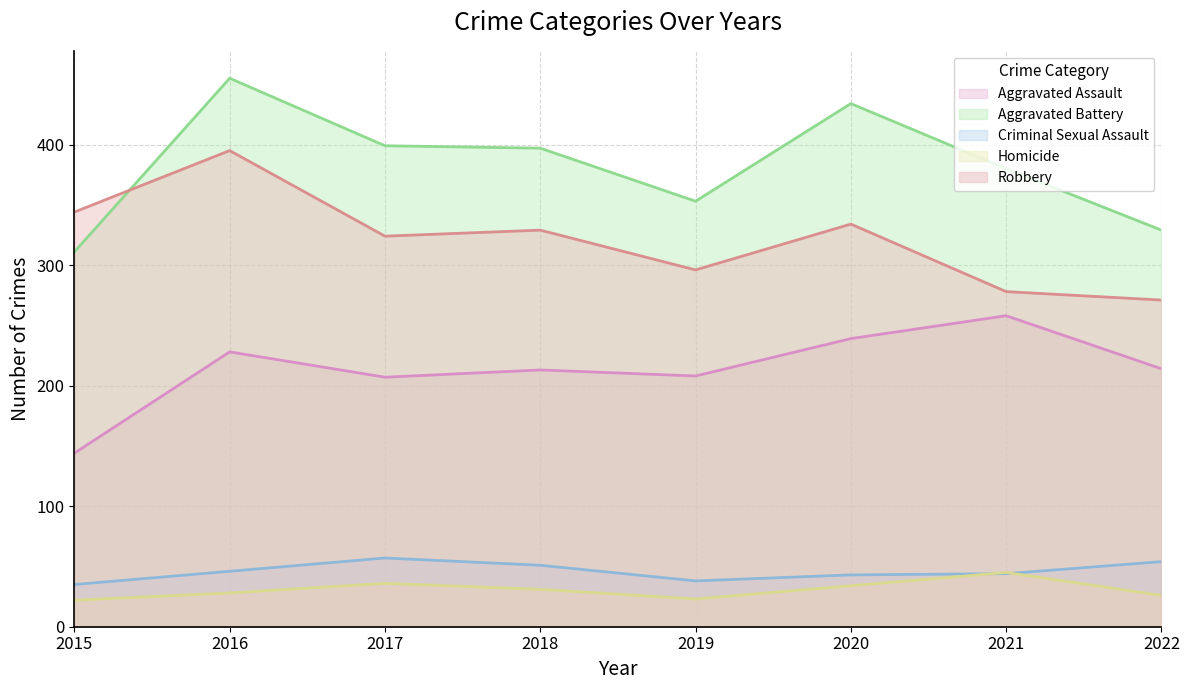

Which category has the lowest value across all series?

2015